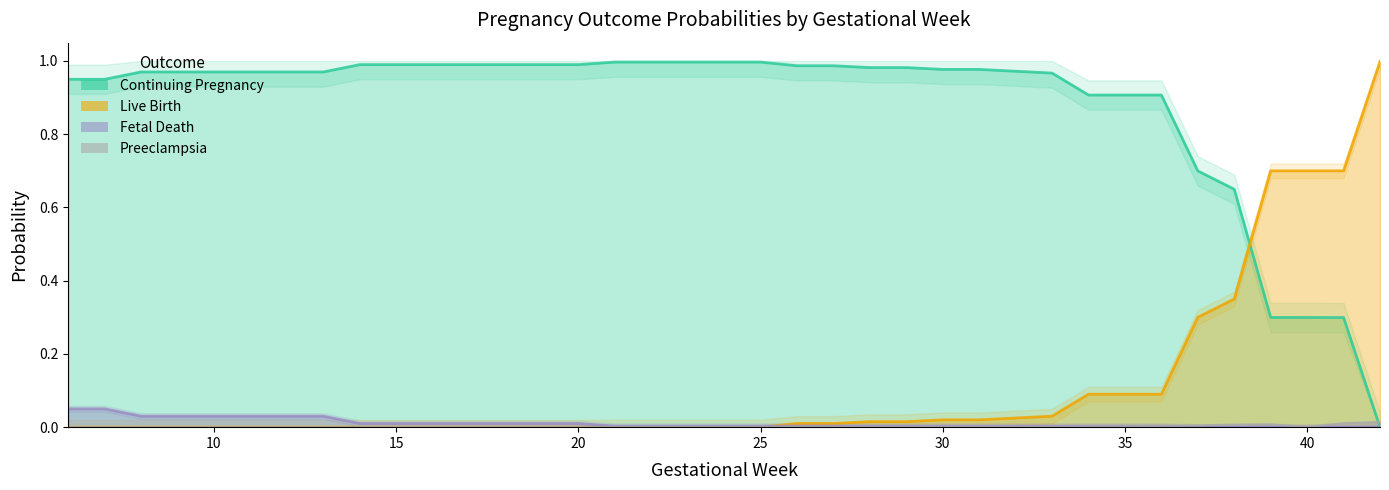

Reading left to right, extract all data points from this chart.

p_fetaldeath: 0.1	0.1	0.0	0.0	0.0	0.0	0.0	0.0	0.0	0.0	0.0	0.0	0.0	0.0	0.0	0.0	0.0	0.0	0.0	0.0	0.0	0.0	0.0	0.0	0.0	0.0	0.0	0.0	0.0	0.0	0.0	0.0	0.0	0.0	0.0	0.0	0.0
p_livebirth: 0.0	0.0	0.0	0.0	0.0	0.0	0.0	0.0	0.0	0.0	0.0	0.0	0.0	0.0	0.0	0.0	0.0	0.0	0.0	0.0	0.0	0.0	0.0	0.0	0.0	0.0	0.0	0.0	0.1	0.1	0.1	0.3	0.3	0.7	0.7	0.7	1.0
p_contpreg: 0.9	0.9	1.0	1.0	1.0	1.0	1.0	1.0	1.0	1.0	1.0	1.0	1.0	1.0	1.0	1.0	1.0	1.0	1.0	1.0	1.0	1.0	1.0	1.0	1.0	1.0	1.0	1.0	0.9	0.9	0.9	0.7	0.6	0.3	0.3	0.3	0.0
p_preeclampsia: 0.0	0.0	0.0	0.0	0.0	0.0	0.0	0.0	0.0	0.0	0.0	0.0	0.0	0.0	0.0	0.0	0.0	0.0	0.0	0.0	0.0	0.0	0.0	0.0	0.0	0.0	0.0	0.0	0.0	0.0	0.0	0.0	0.0	0.0	0.0	0.0	0.0